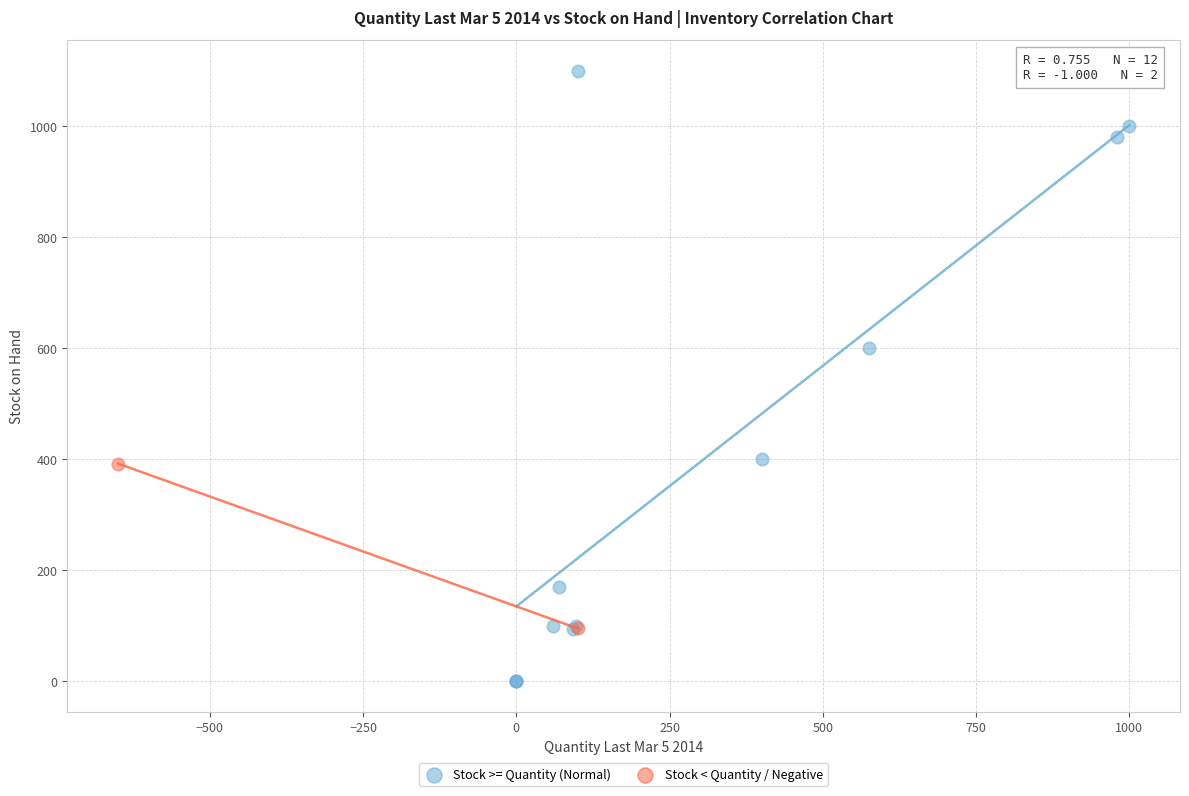

Which series reaches the maximum Y coordinate?

Stock >= Quantity (Normal)